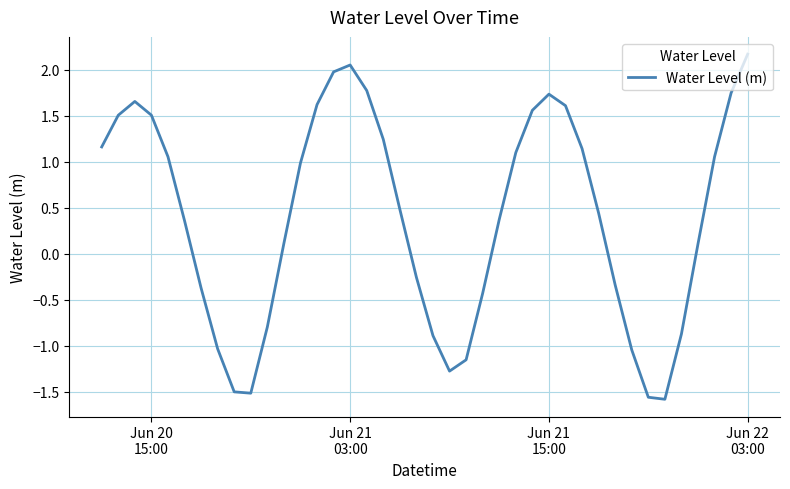

What is the difference between the maximum and minimum values?

3.8